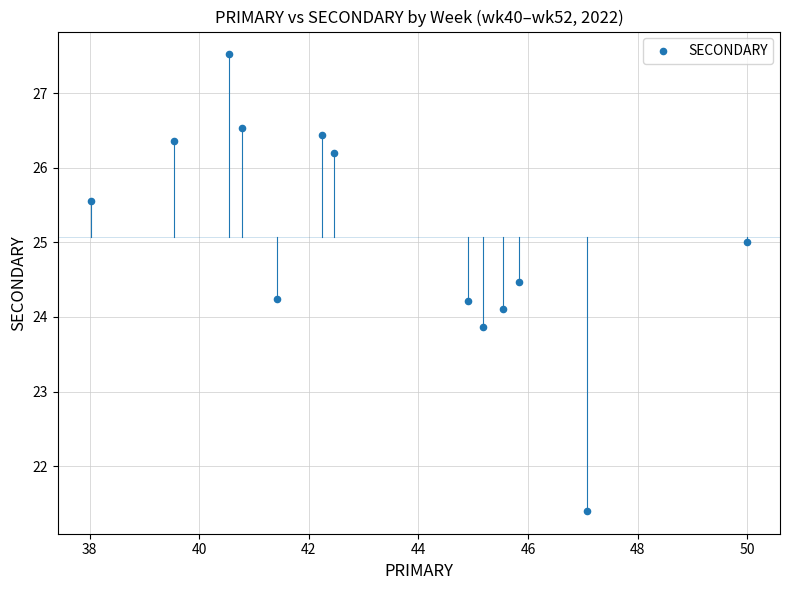

What is the range of X values (max minus min)?

12.0